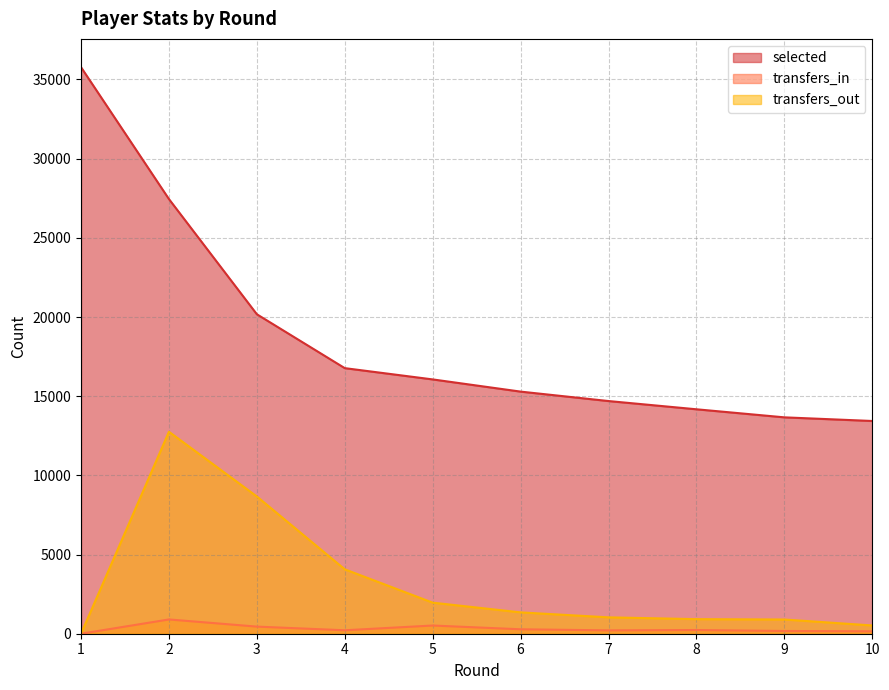

True or false: selected has more than 2 points higher than both neighbors.

False